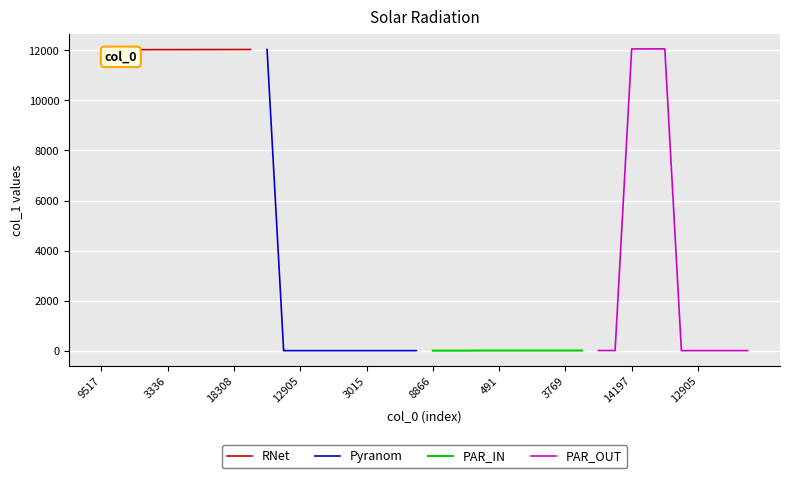

At how many categories does at least one series exceed 11574?

10